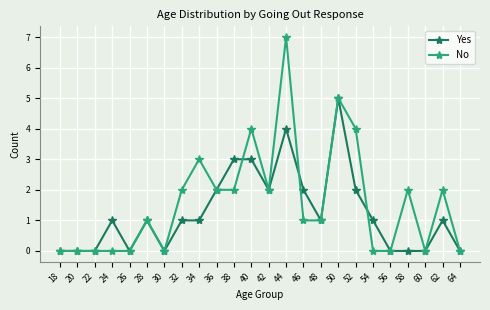

True or false: No has more than 0 points higher than both neighbors.

True